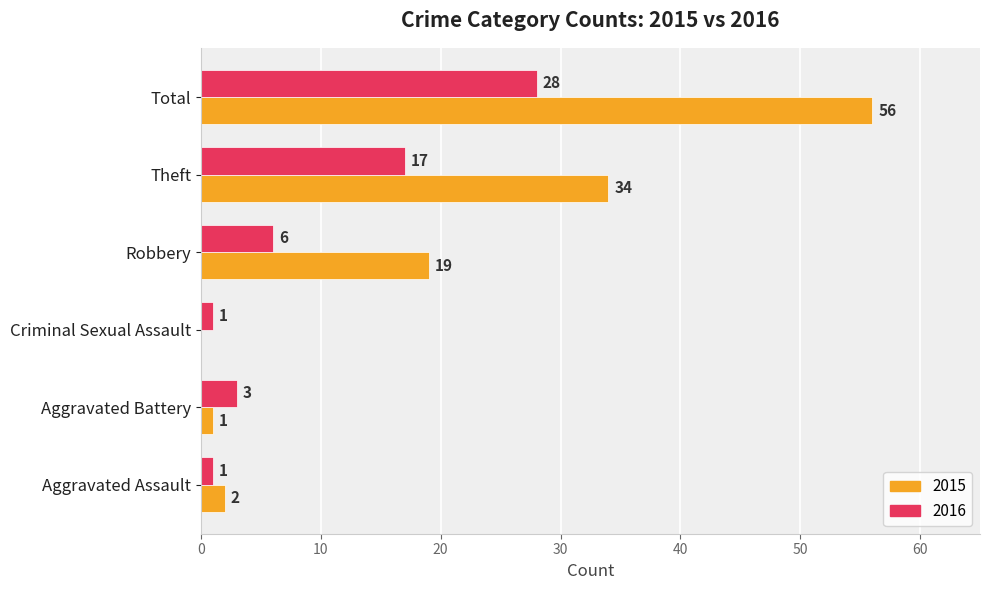

At which label is 2015 closest to 28?

Theft